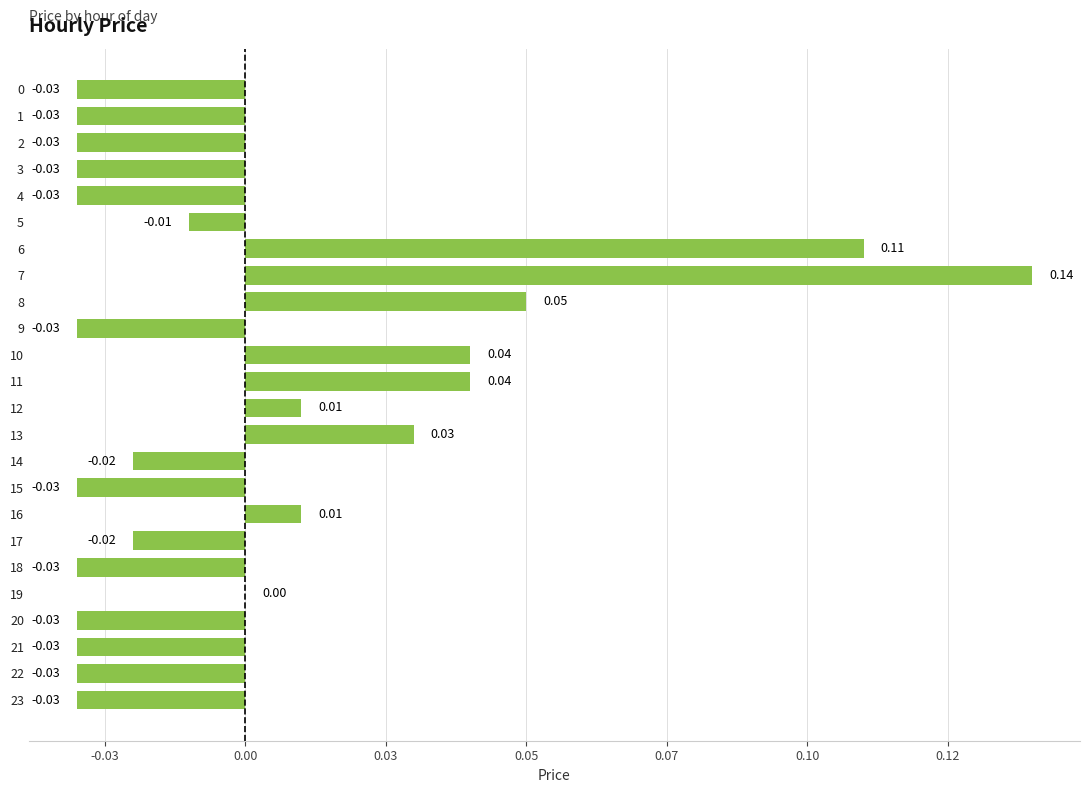

At which label is the value closest to 0?

19